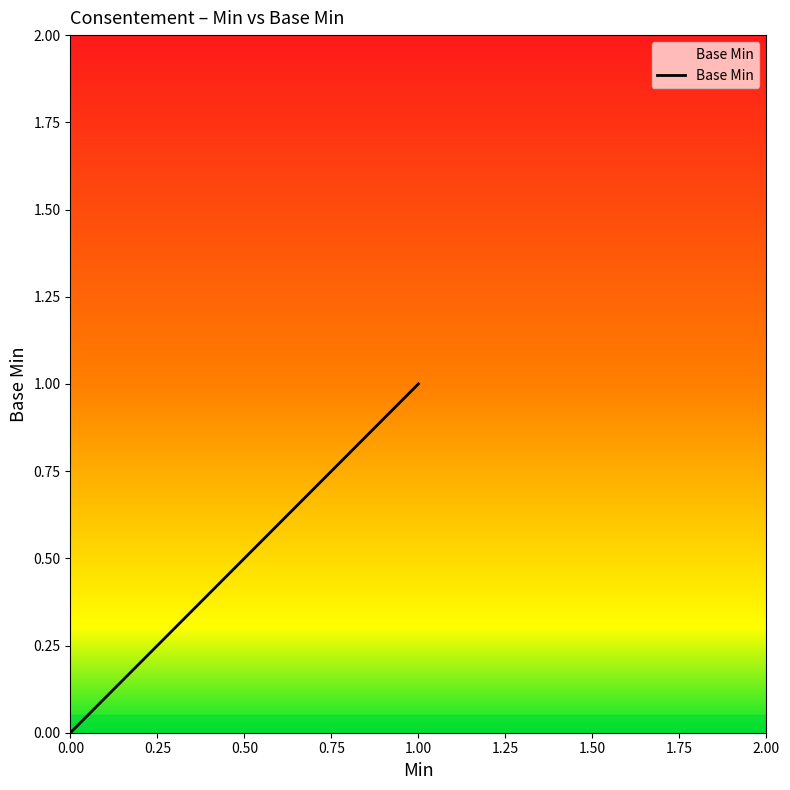

How many lines are shown in the chart?

1